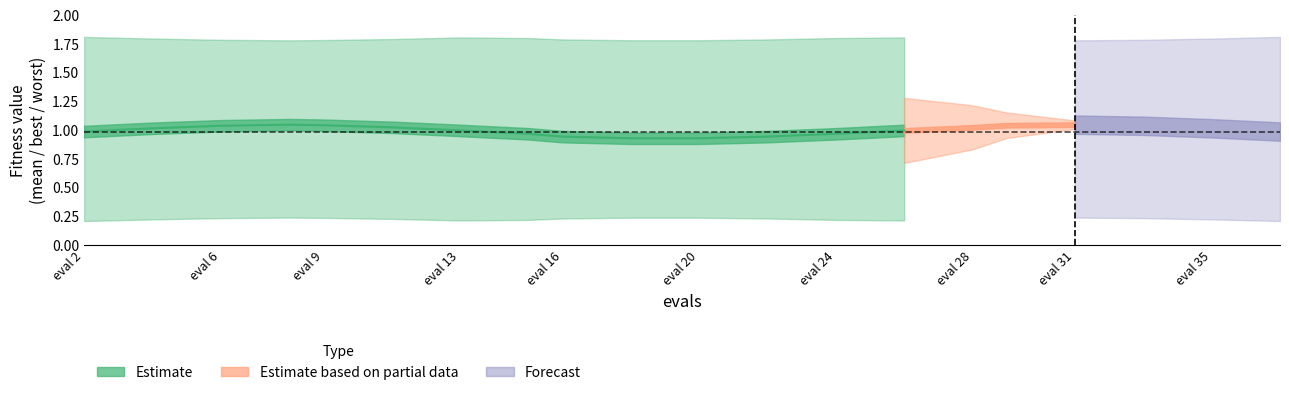

What is the sum of the mean values at 22 and 29?

2.0